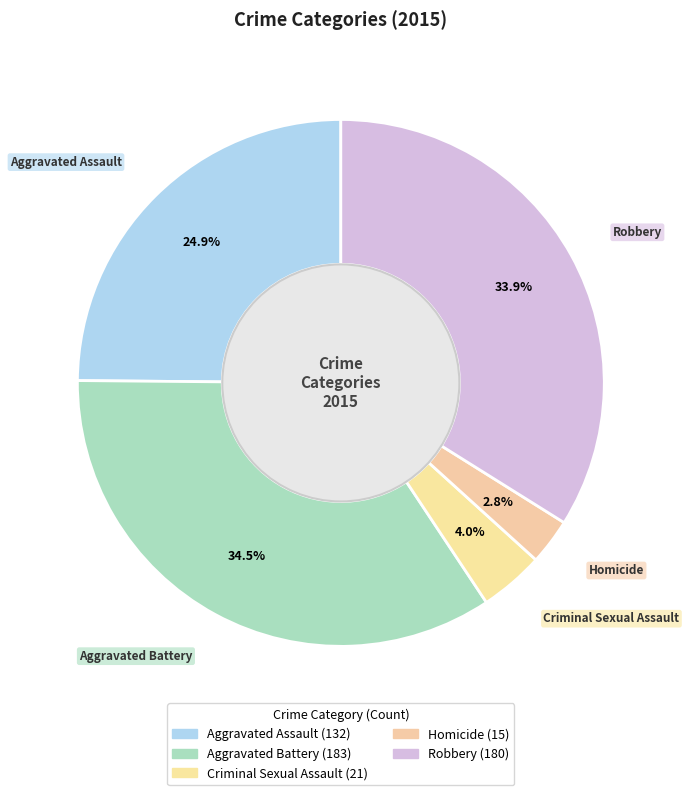

True or false: Aggravated Assault accounts for 25% of the total.

True